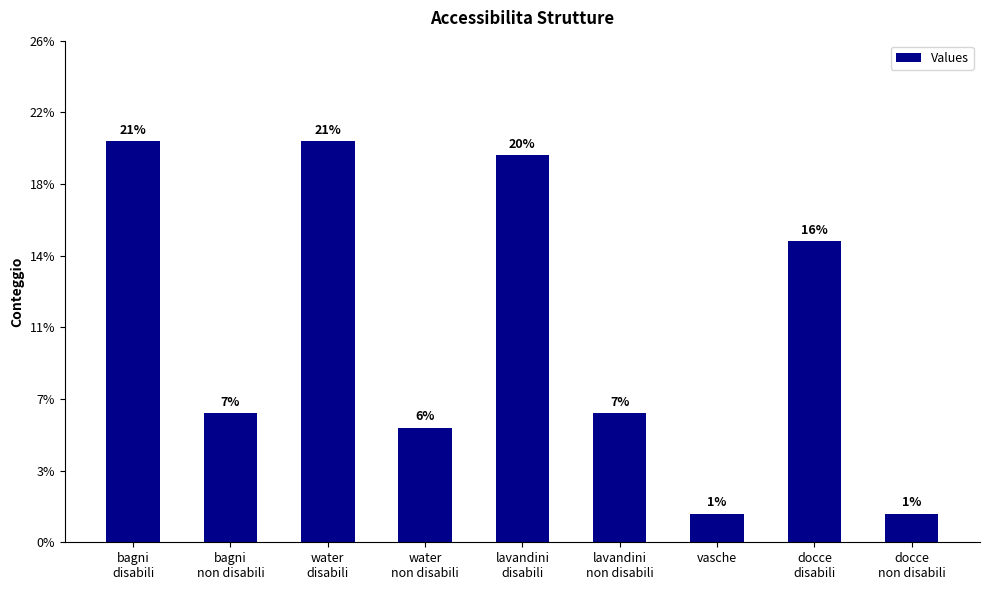

Which label corresponds to the largest value in the chart?

bagni
disabili